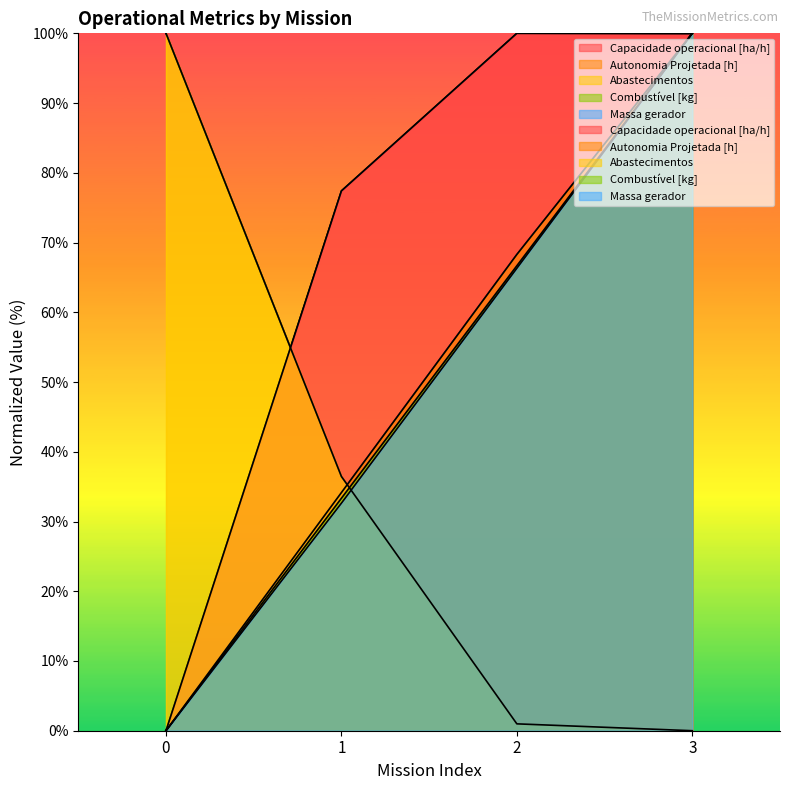

Which series has the widest spread of values?

Capacidade operacional [ha/h]